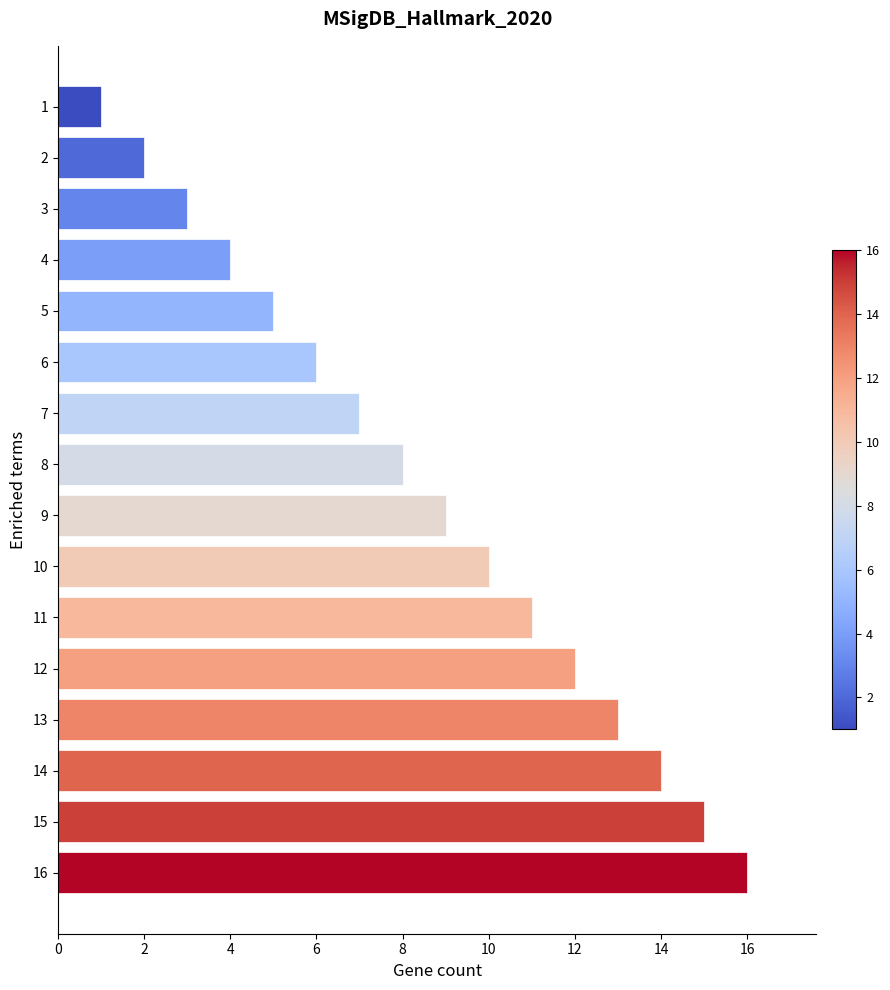

Count the number of categories in the chart.

16